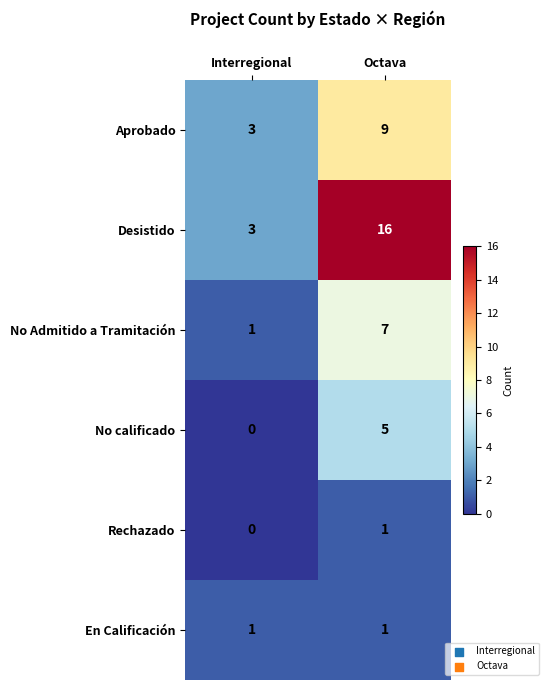

Is it true that Desistido equals 7 at Octava?

False